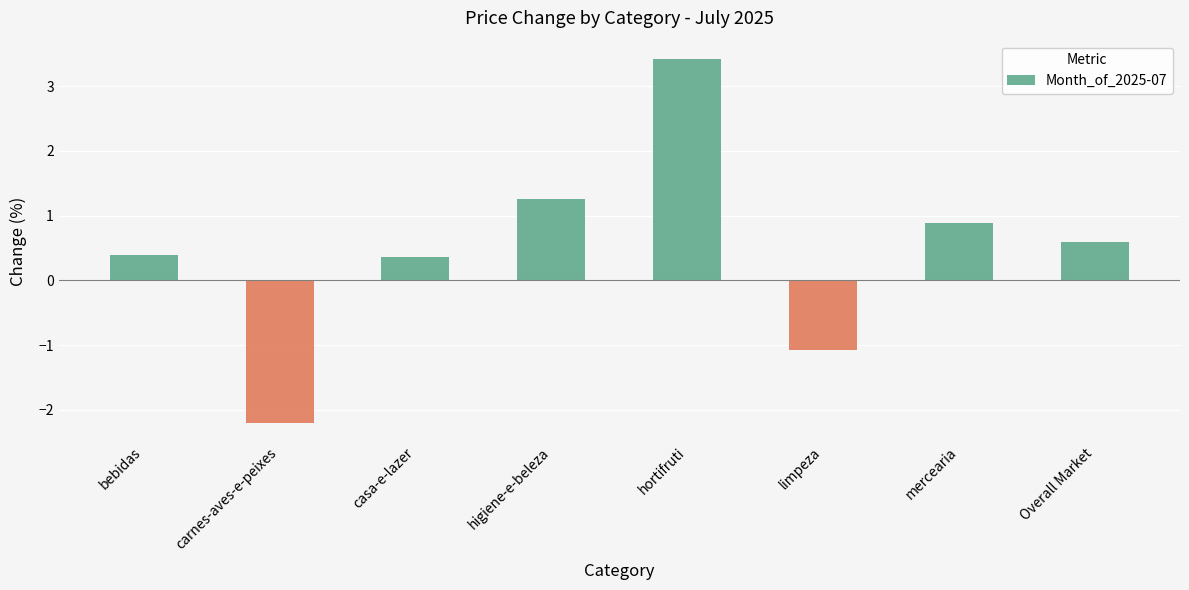

What is the average value?

0.5